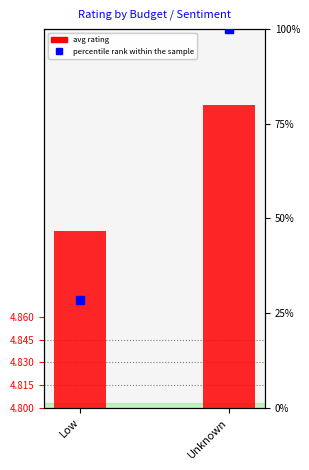

What is the average value of the avg rating series?

5.0